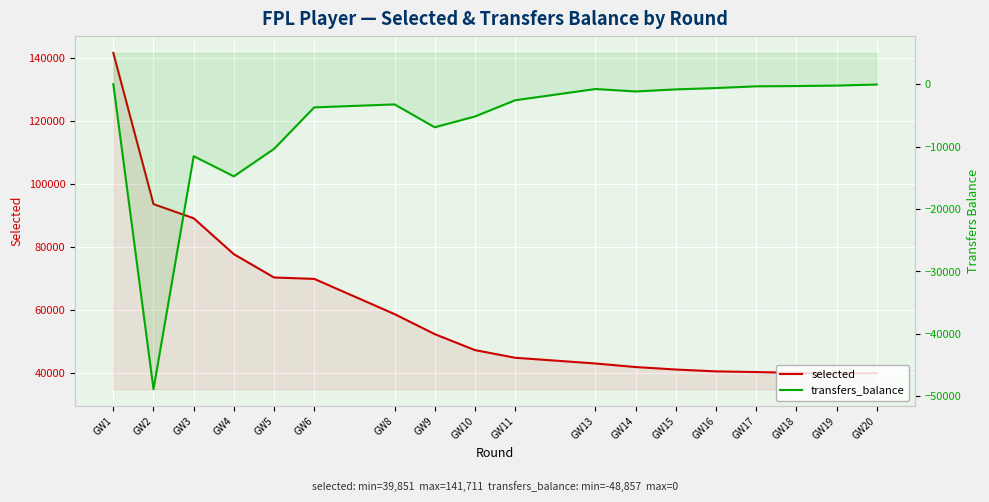

Rank the series by their maximum value, from lowest to highest.

transfers_balance, selected